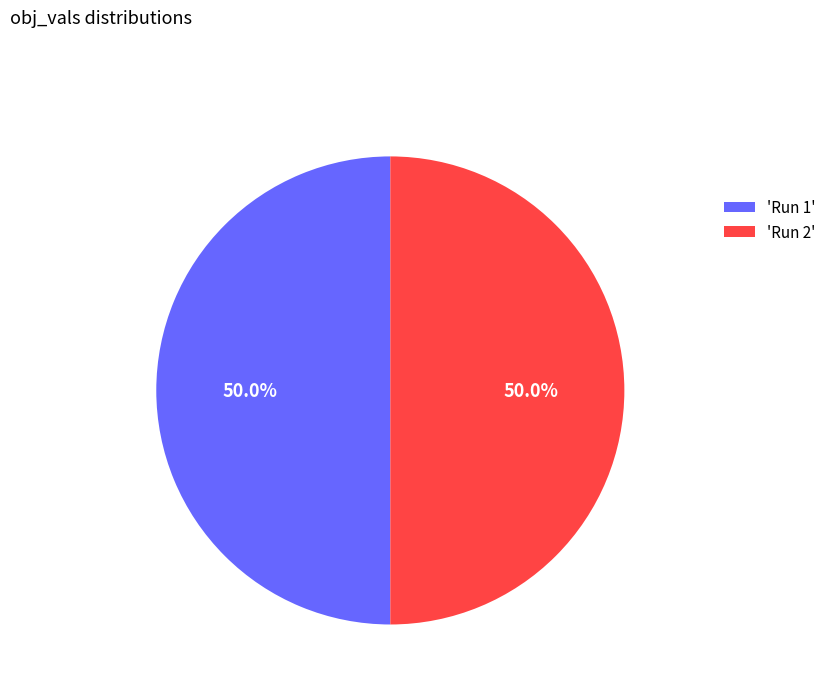

Is the sum of 'Run 2' and 'Run 1' greater than half?

Yes